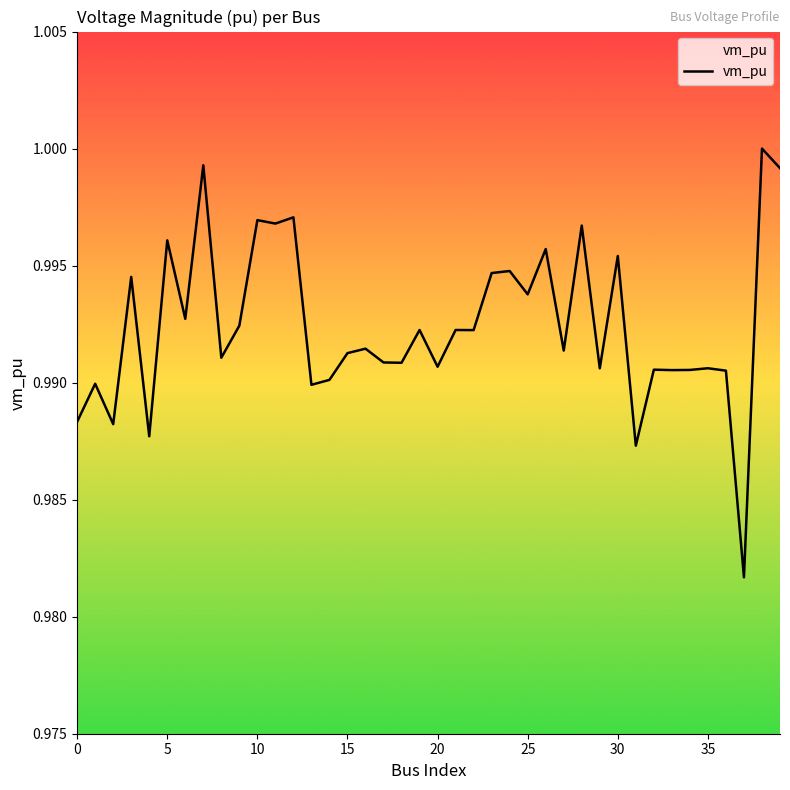

Is this an area chart (filled region under the line)?

Yes